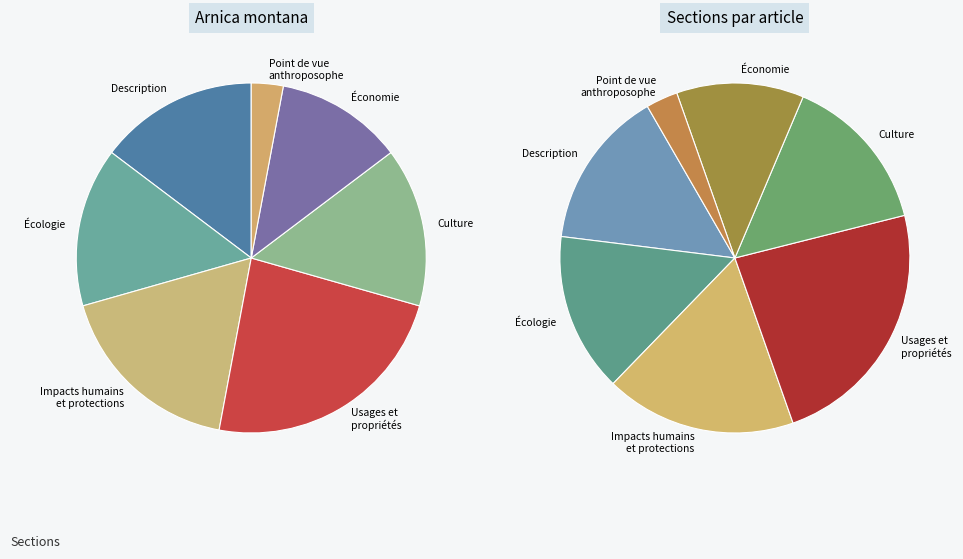

Do Usages et propriétés and Impacts humains et protections des populations together represent more than half of the pie?

No